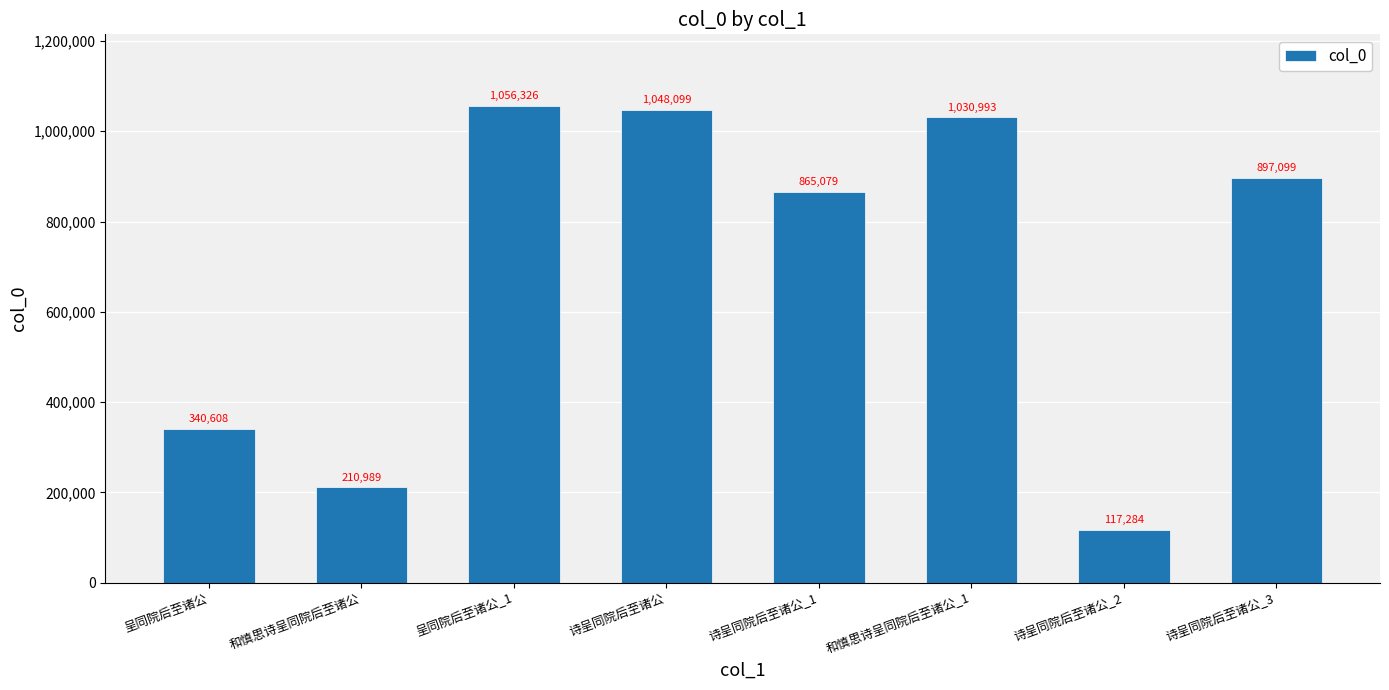

What is the smallest value displayed?

117284